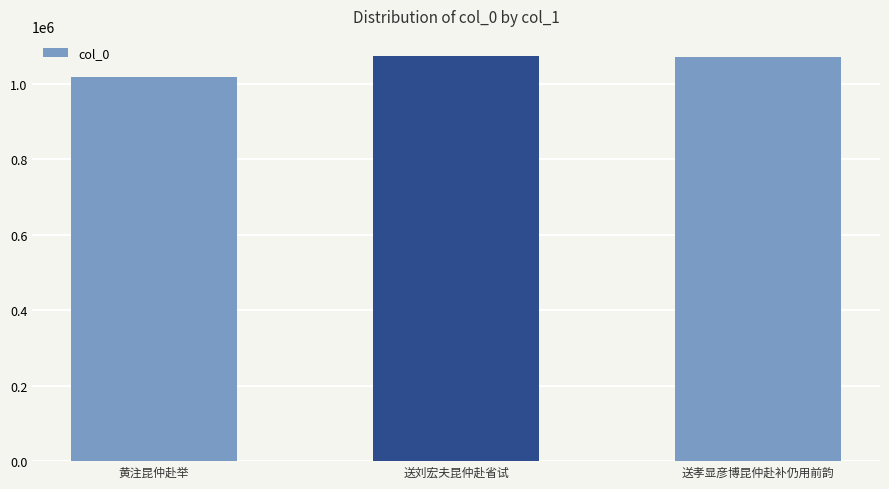

What is the value of the 3rd bar from the left?

1070721